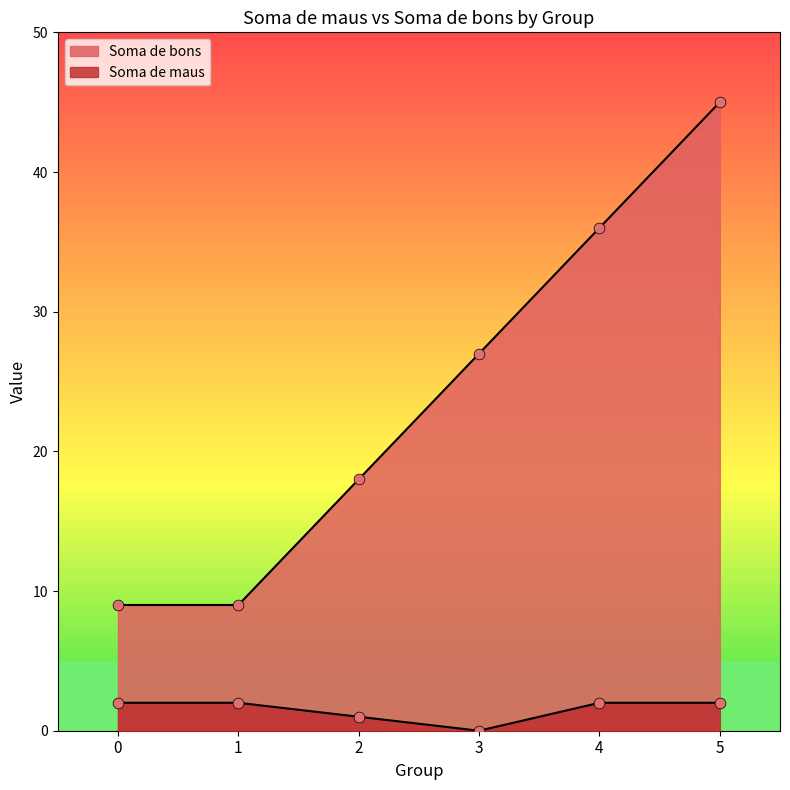

What is the total value across all series at 4?

38